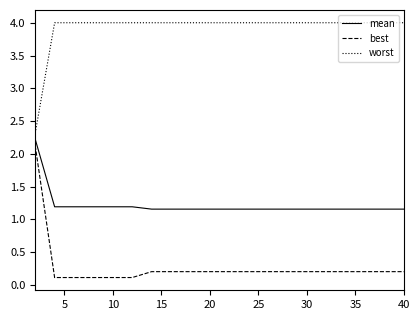

True or false: worst and best cross at least once.

False